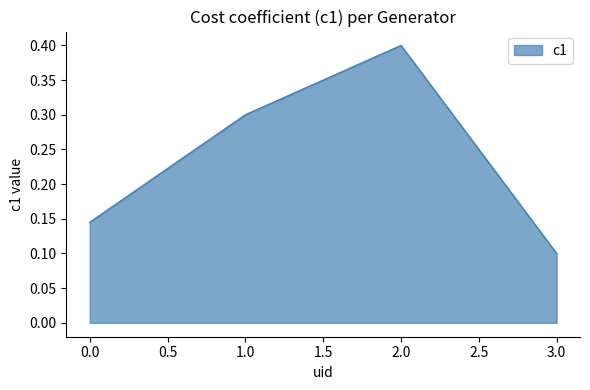

At which category does the chart reach its minimum across all series?

3.0